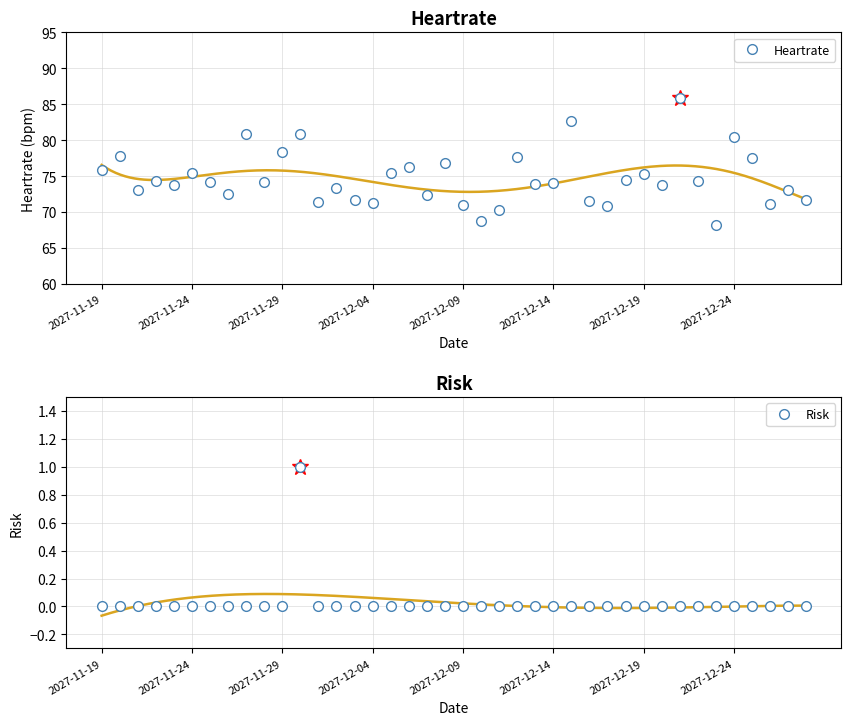

What value does the Heartrate series have at 2027-12-08?

76.8